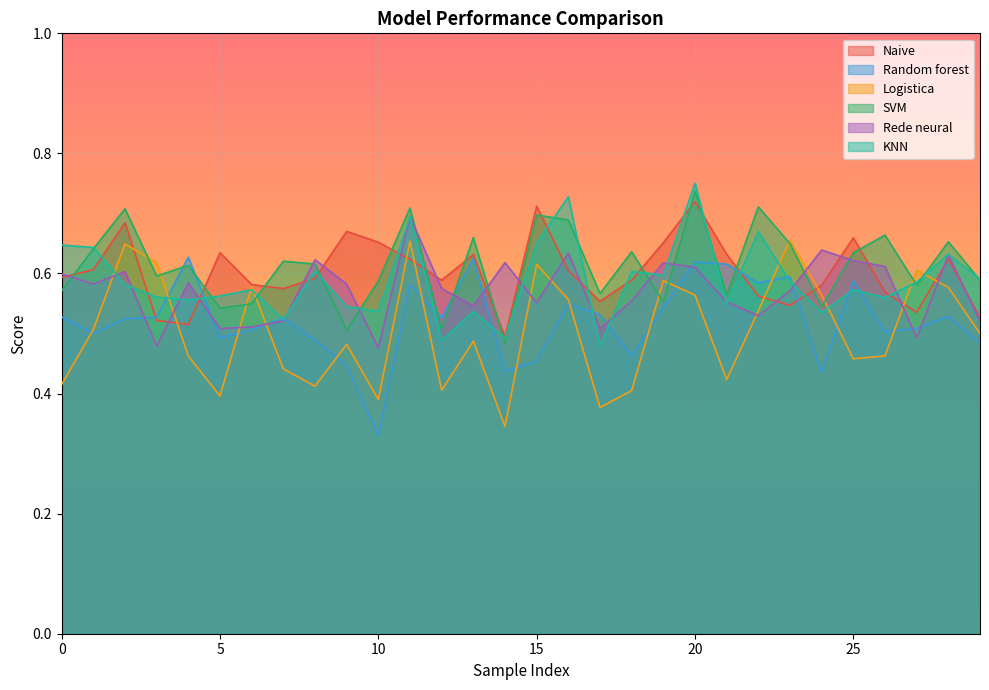

How many Rede neural values are between 0 and 1?

30